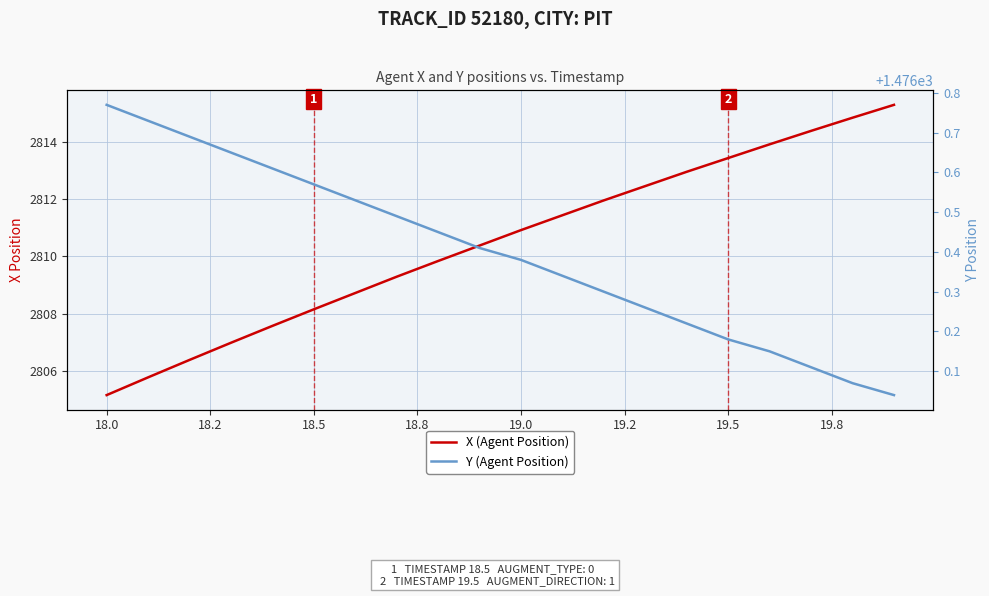

What is the difference between the second highest and minimum values in the X (Agent Position) series?

9.7